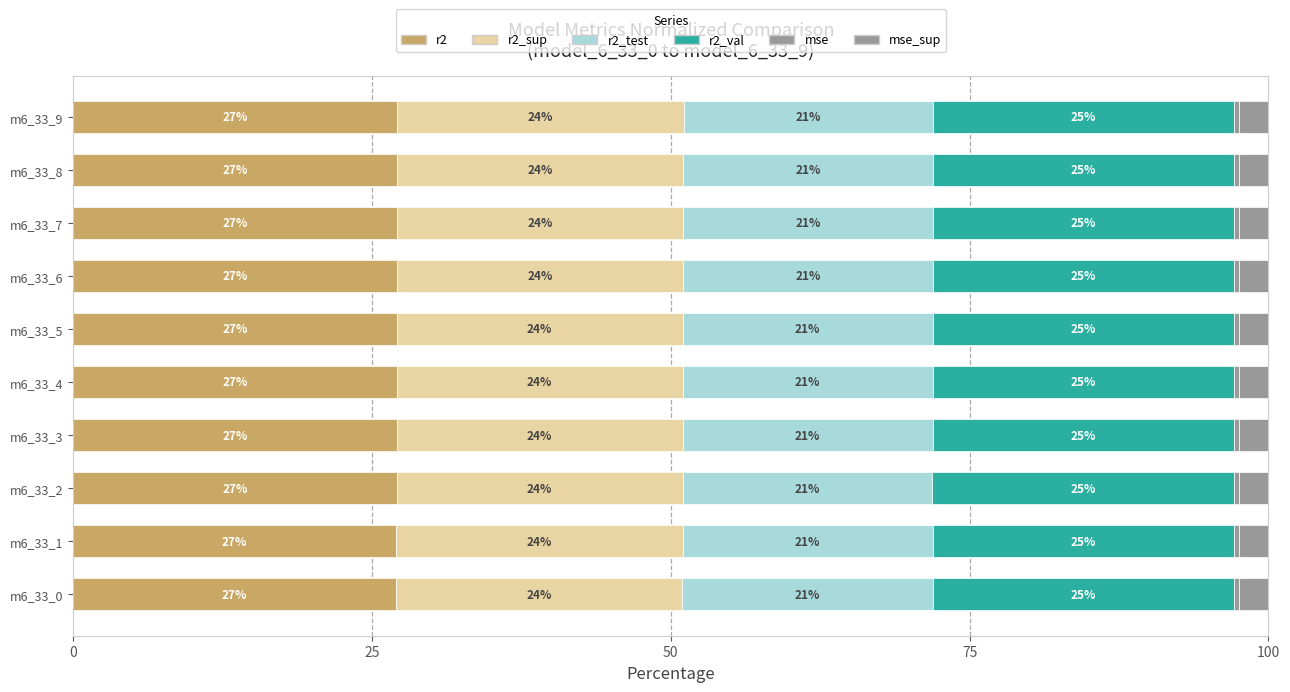

Count the number of categories in the chart.

10